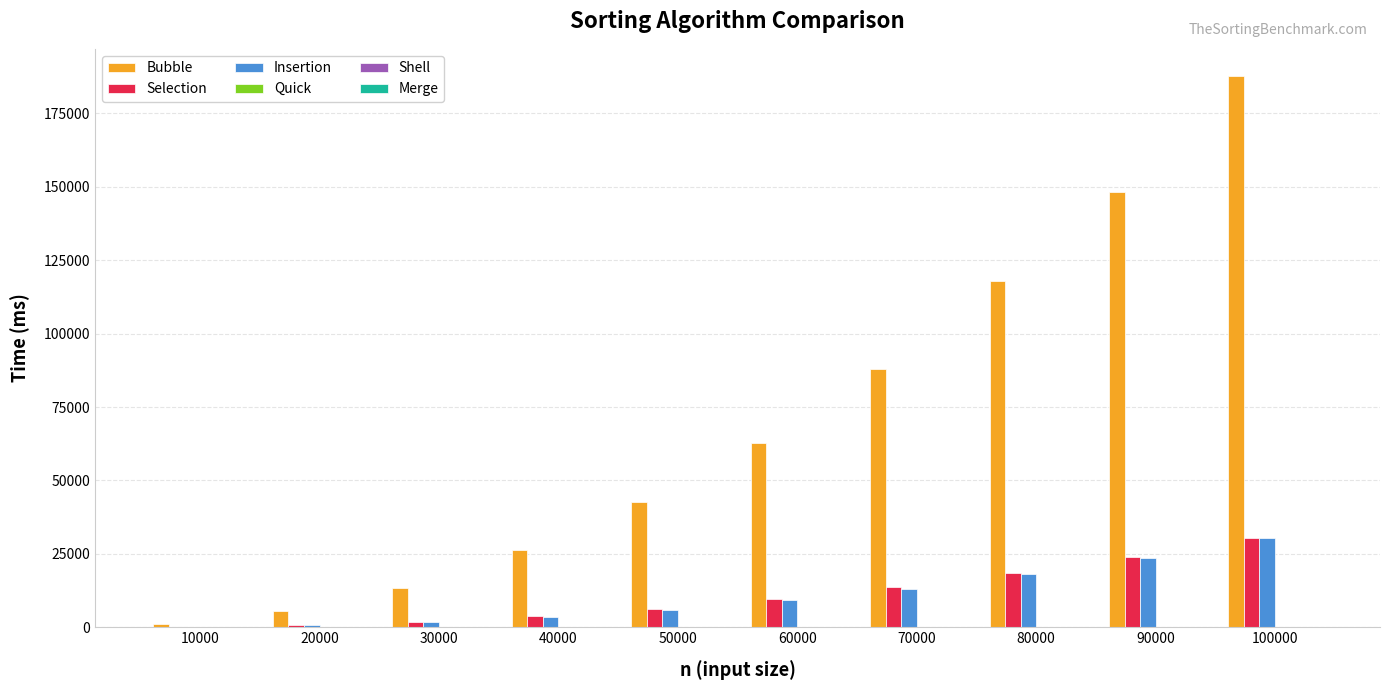

Which label corresponds to the largest value in the chart?

100000